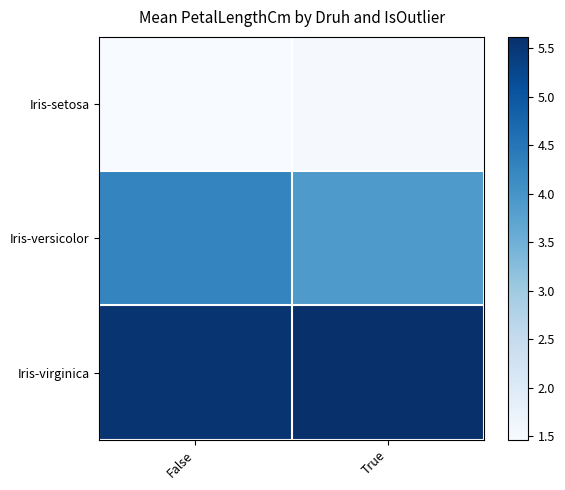

At which category does the chart reach its peak across all series?

True